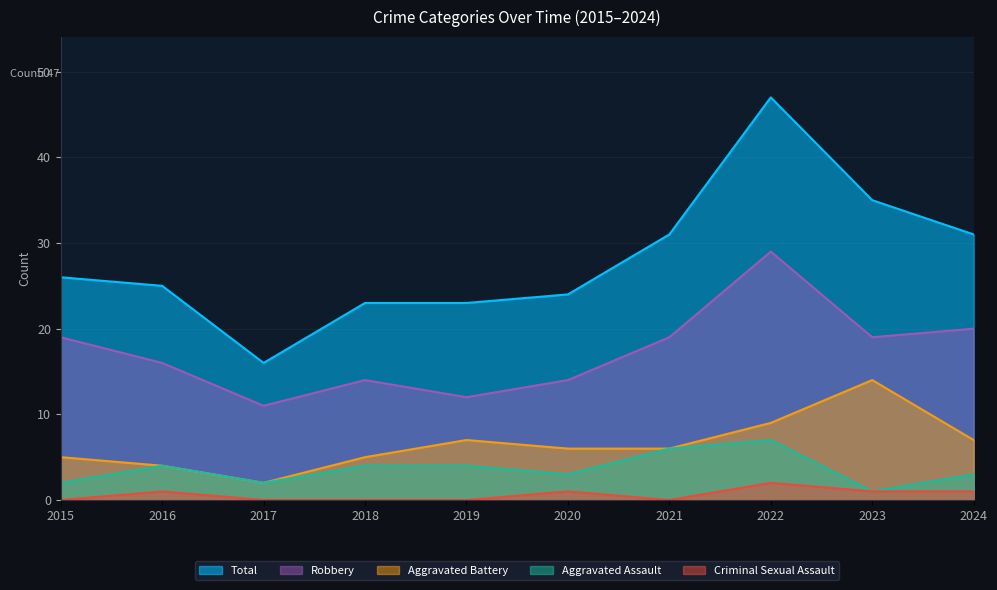

What is the greatest value displayed?

47